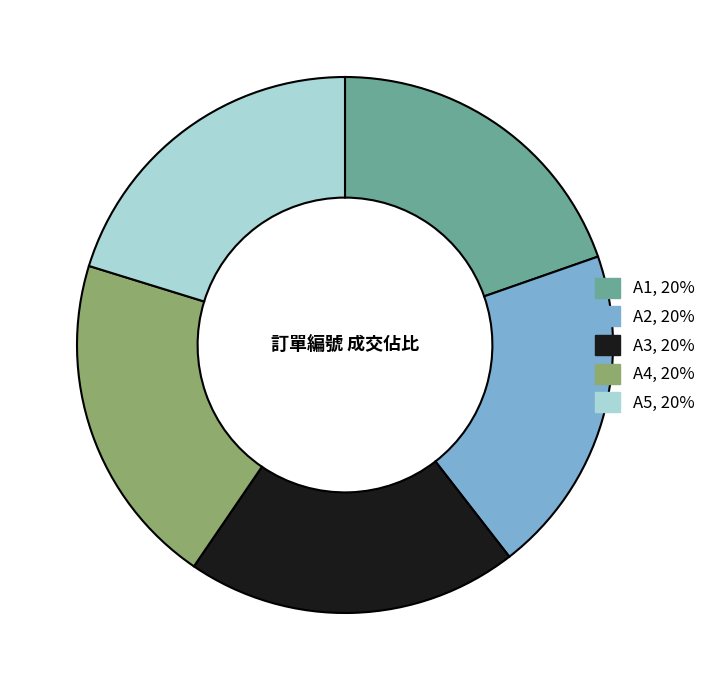

Is it true that A2 is 27% of the pie?

False